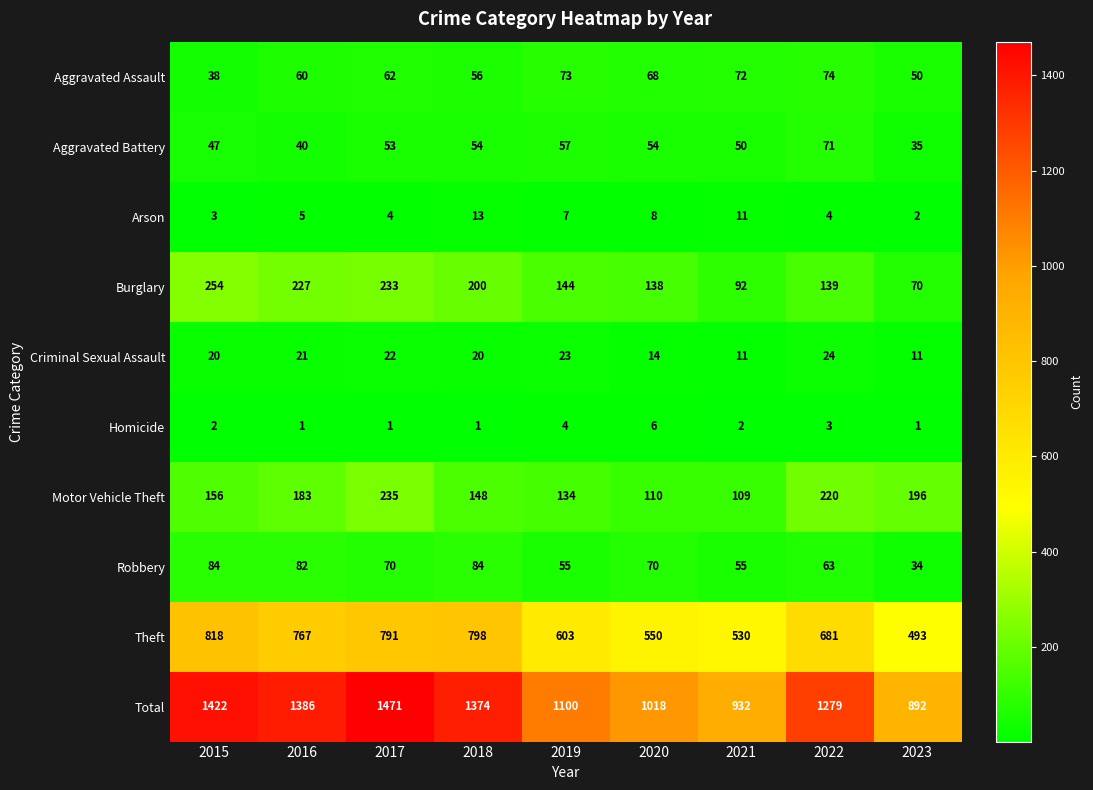

Rank the series by their maximum value, from lowest to highest.

Homicide, Arson, Criminal Sexual Assault, Aggravated Battery, Aggravated Assault, Robbery, Motor Vehicle Theft, Burglary, Theft, Total